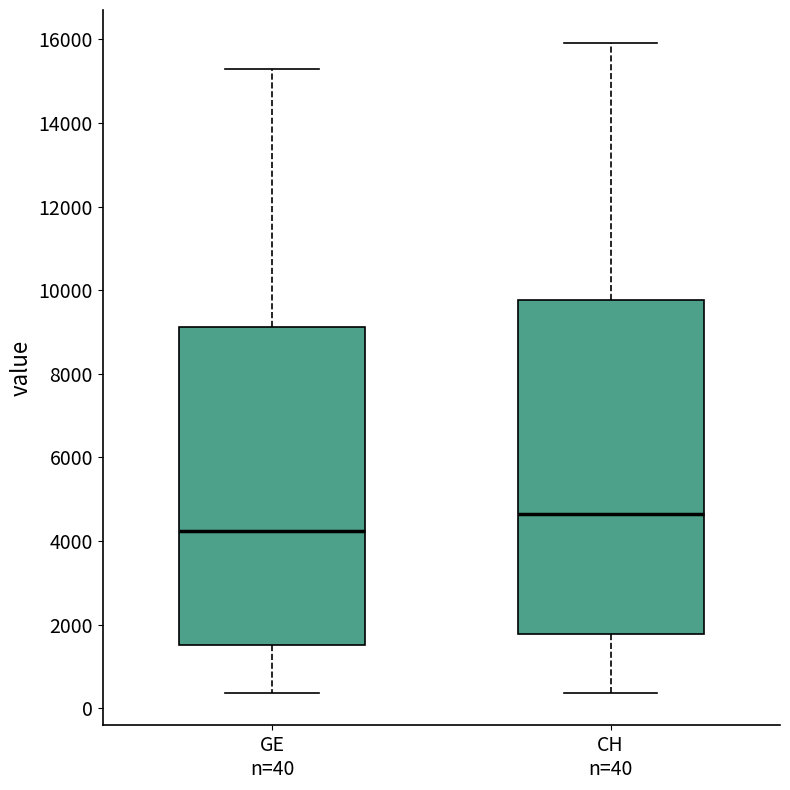

Which box's median line is the highest?

CH n=40